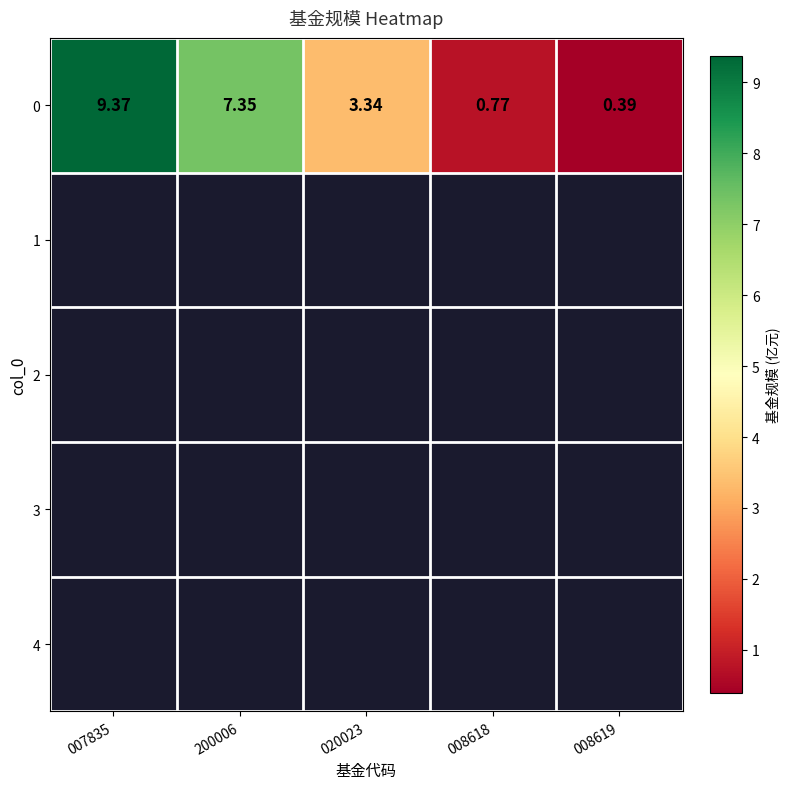

List the labels in order of value, largest first.

007835, 200006, 020023, 008618, 008619